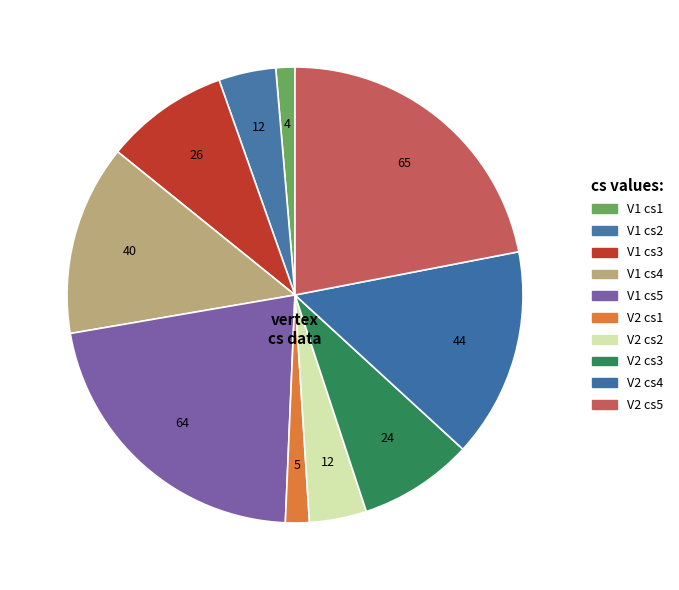

How many slices are in this pie chart?

10